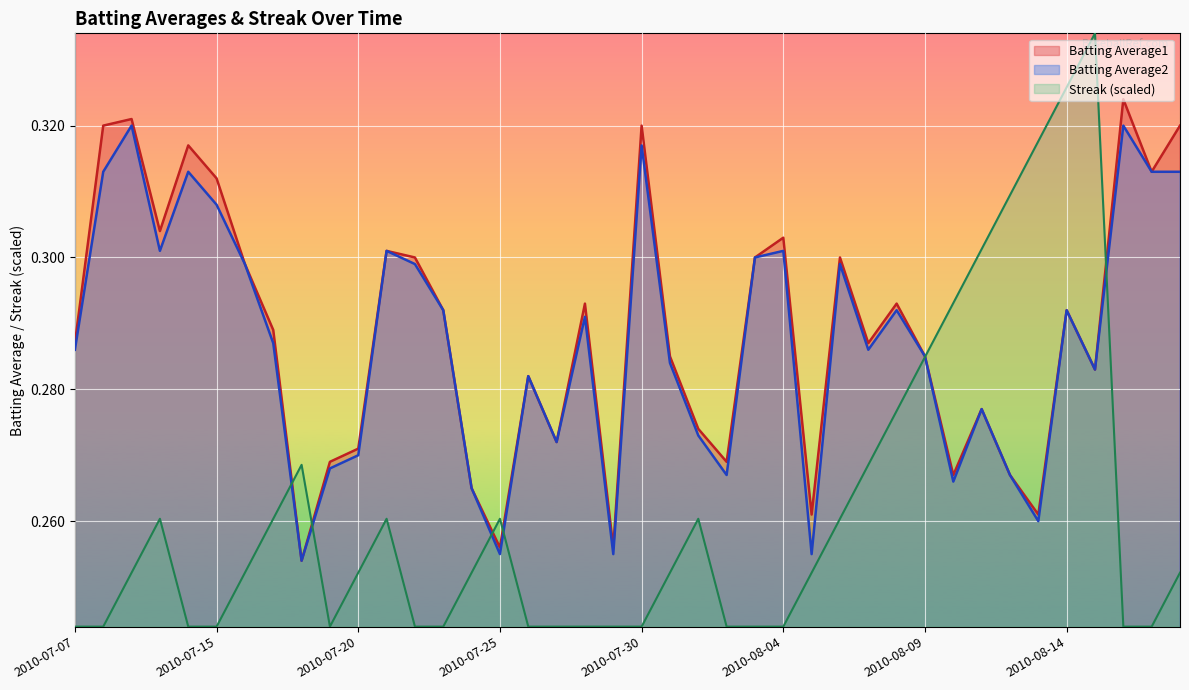

At which category does the chart reach its peak across all series?

2010-08-15